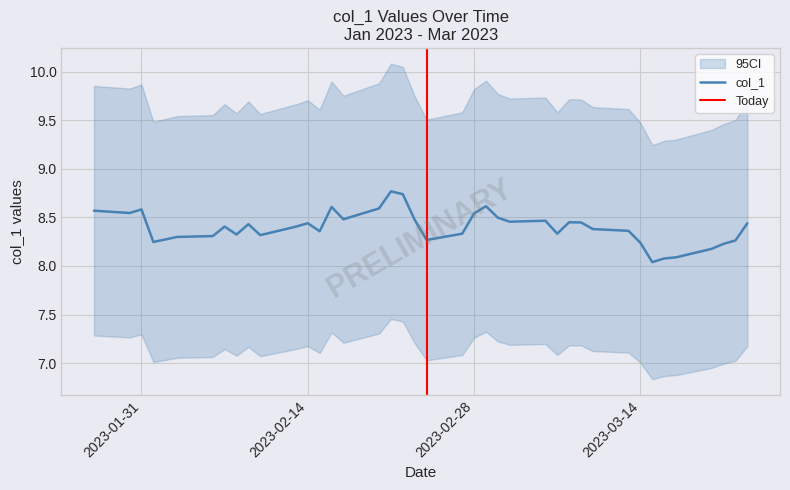

Reading left to right, what are all the values shown in this chart?

8.6	8.5	8.6	8.2	8.3	8.3	8.3	8.4	8.3	8.4	8.3	8.4	8.4	8.4	8.6	8.5	8.6	8.8	8.7	8.5	8.3	8.3	8.5	8.6	8.5	8.5	8.5	8.3	8.5	8.4	8.4	8.4	8.2	8.0	8.1	8.1	8.2	8.2	8.3	8.4